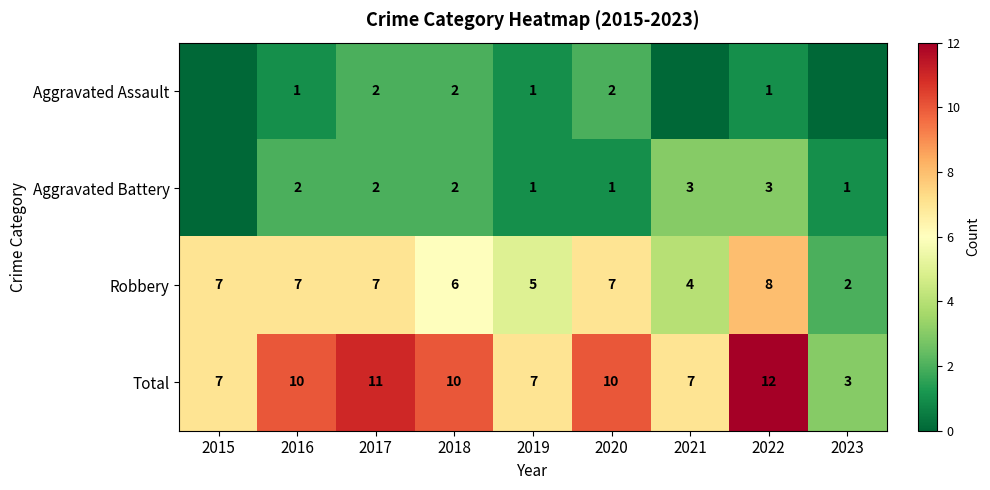

Which series changed the most between 2018 and 2019?

Total